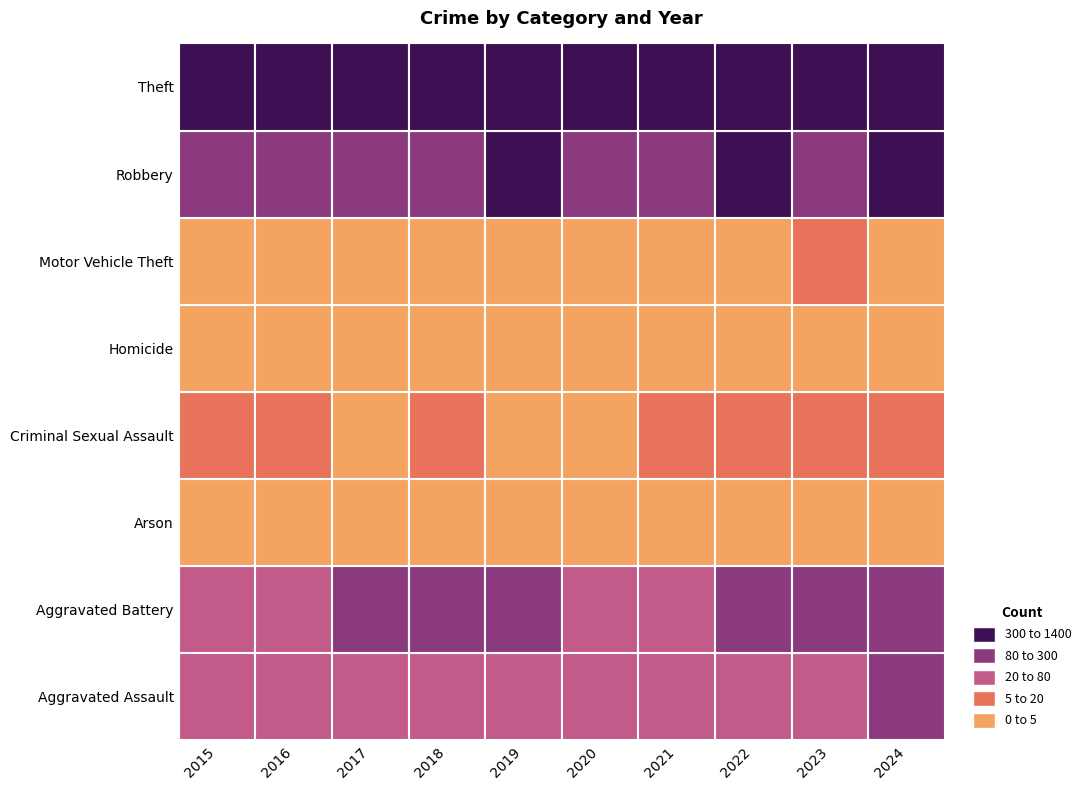

At which category is the sum across all series the highest?

2019